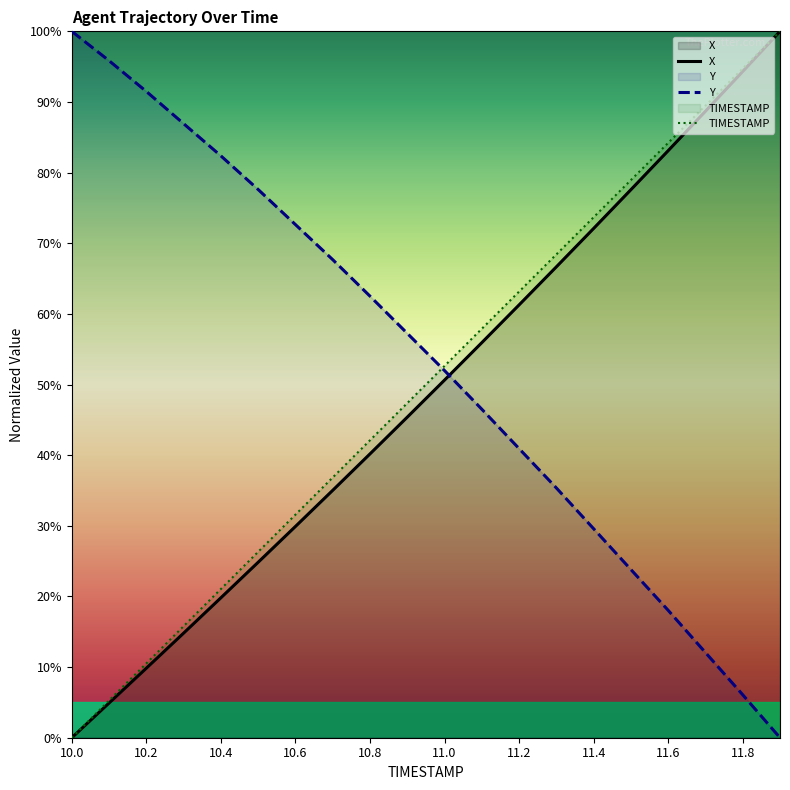

Reading right to left, list all the values displayed in this chart.

X: 100.0	94.3	88.7	83.1	77.6	72.1	66.7	61.3	55.9	50.6	45.4	40.2	35.0	29.9	24.8	19.8	14.8	9.8	4.9	0.0
Y: 0.0	6.1	12.1	18.0	23.8	29.6	35.4	40.9	46.5	52.0	57.2	62.5	67.7	72.6	77.6	82.4	86.9	91.5	95.8	100.0
TIMESTAMP: 100.0	94.7	89.5	84.2	78.9	73.7	68.4	63.2	57.9	52.6	47.4	42.1	36.8	31.6	26.3	21.1	15.8	10.5	5.3	0.0